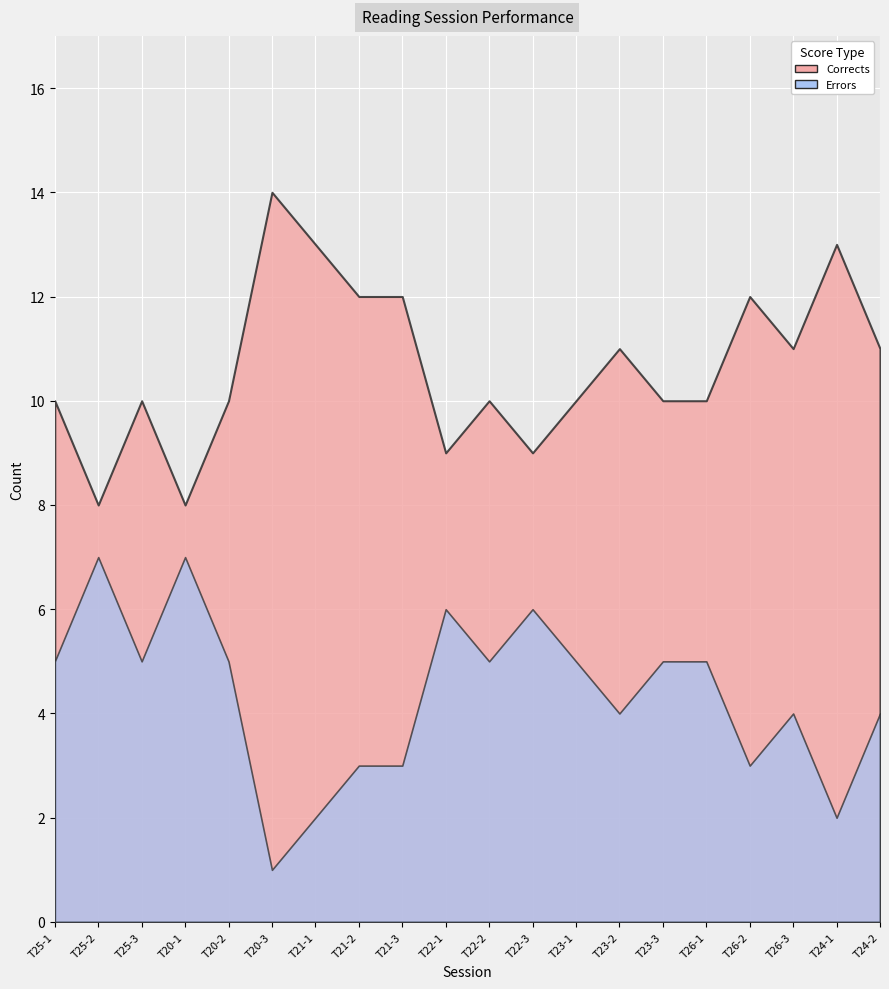

Which category has the lowest value in the Corrects series?

T25-2